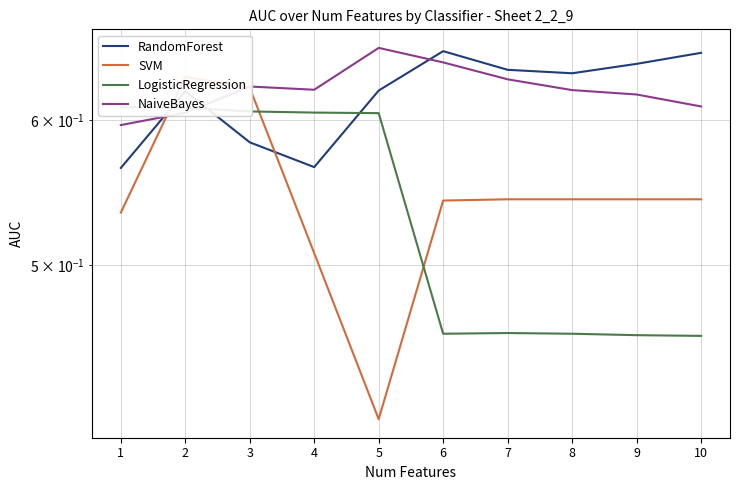

What is the sum of the SVM values at 3 and 7?

1.2